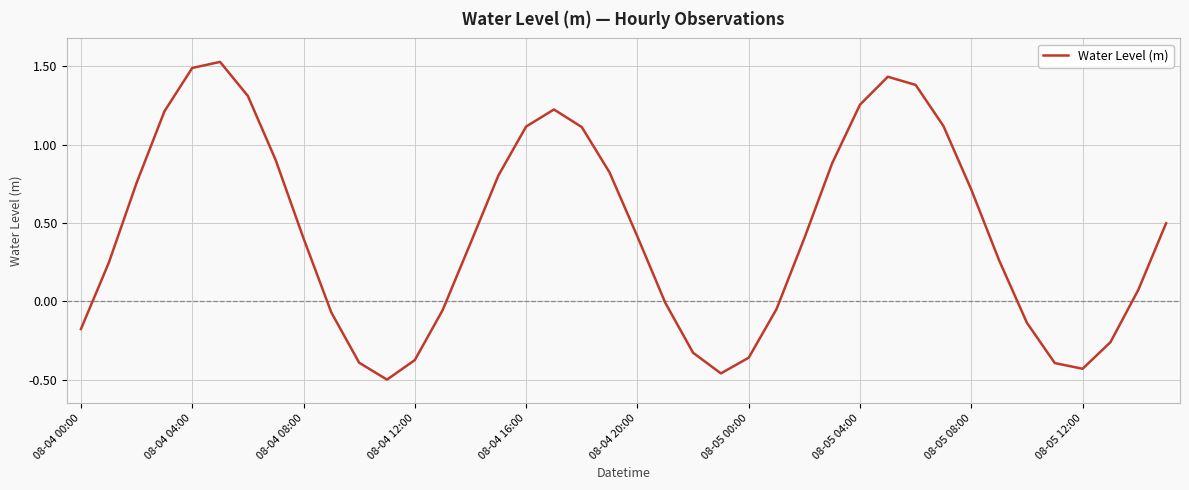

What is the difference between the maximum and minimum values?

2.0